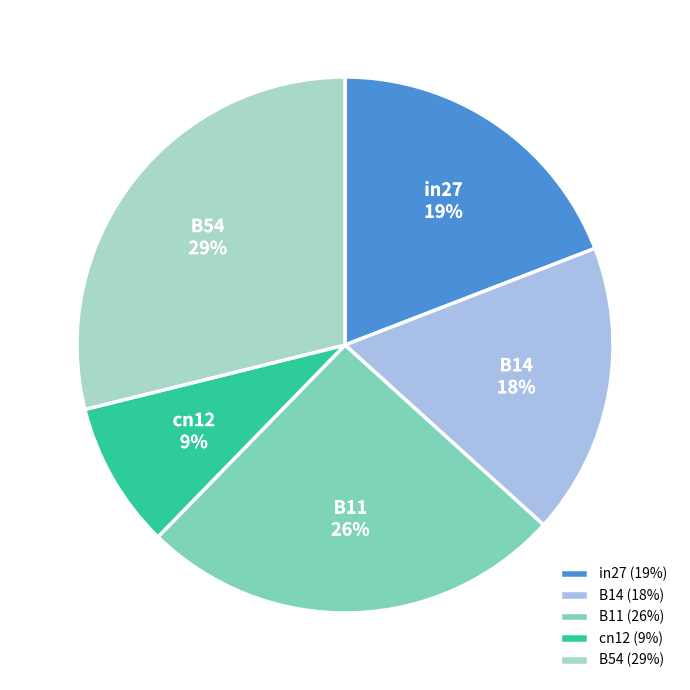

What is the smallest slice in the pie chart?

cn12